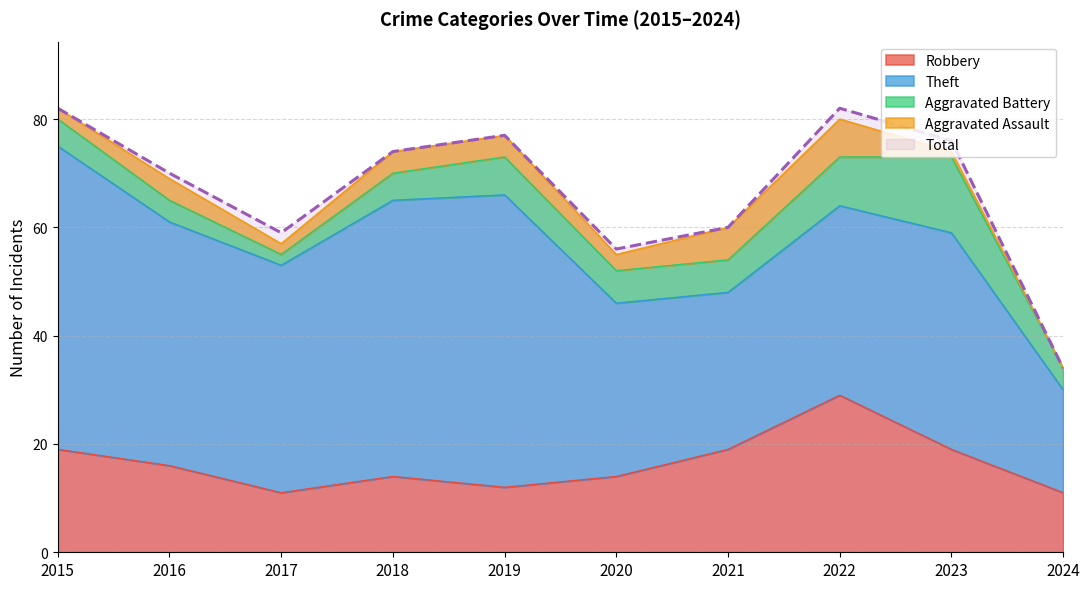

What is the total value across all series at 2017?

116